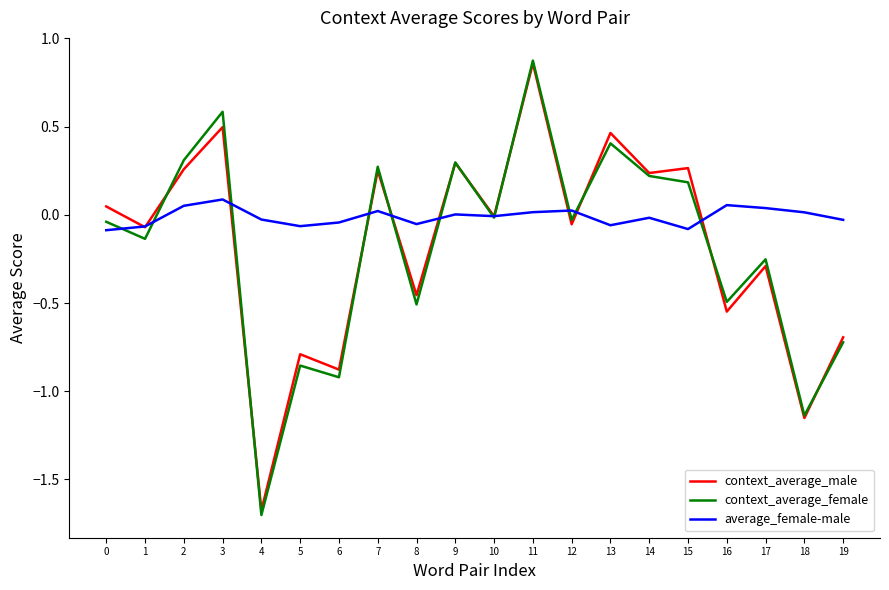

The value of average_female-male at 9 is 0.0. True or false?

True